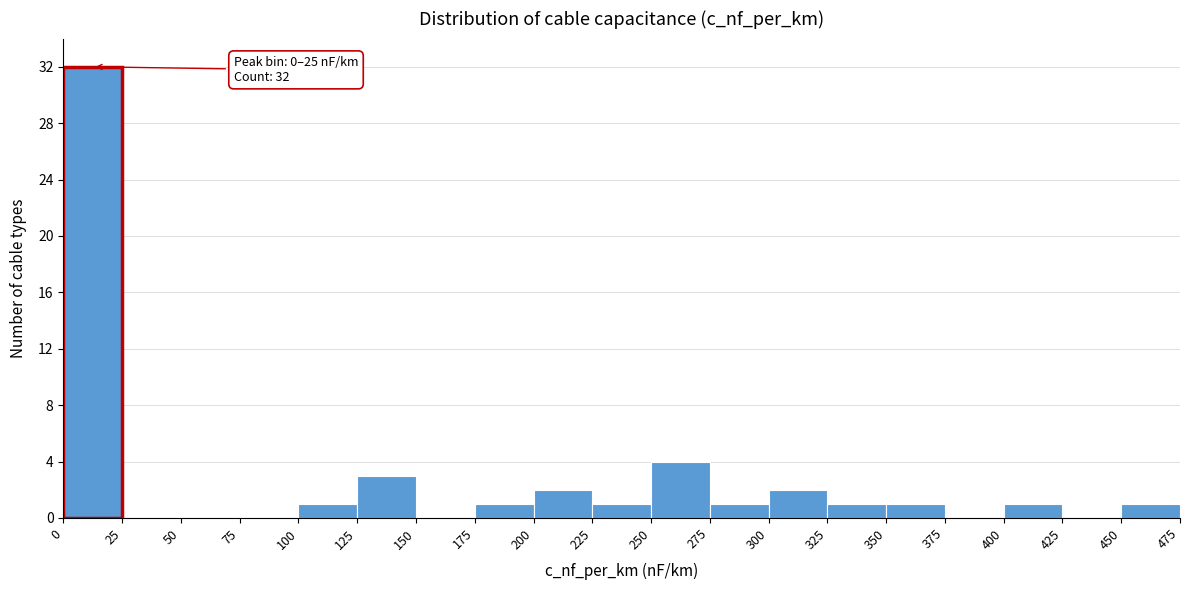

Which range on the x-axis has the tallest bar?

0 to 25